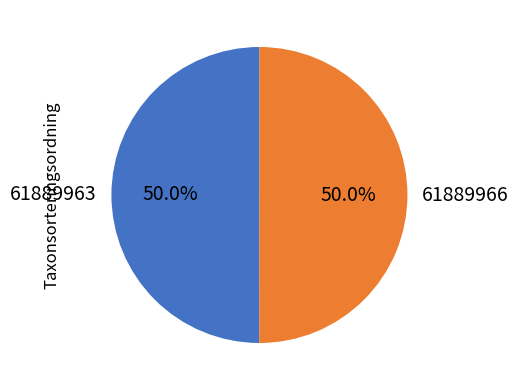

How many segments does this pie chart have?

2